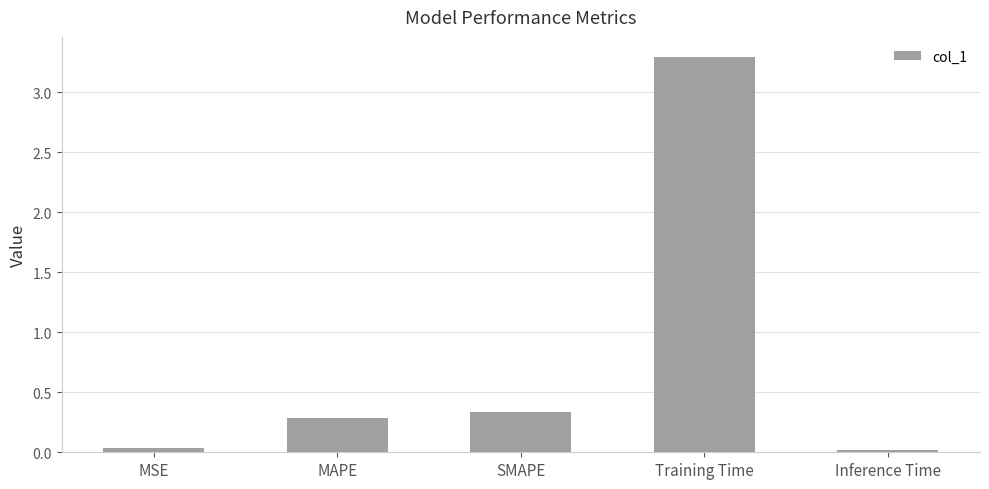

Which has a higher value, MSE or MAPE?

MAPE